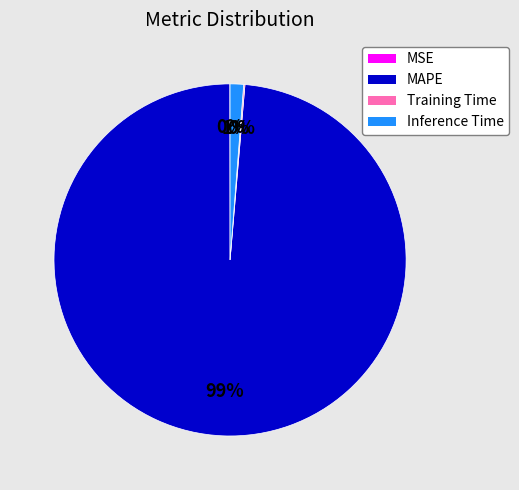

The Inference Time slice represents 1% of the pie. True or false?

True